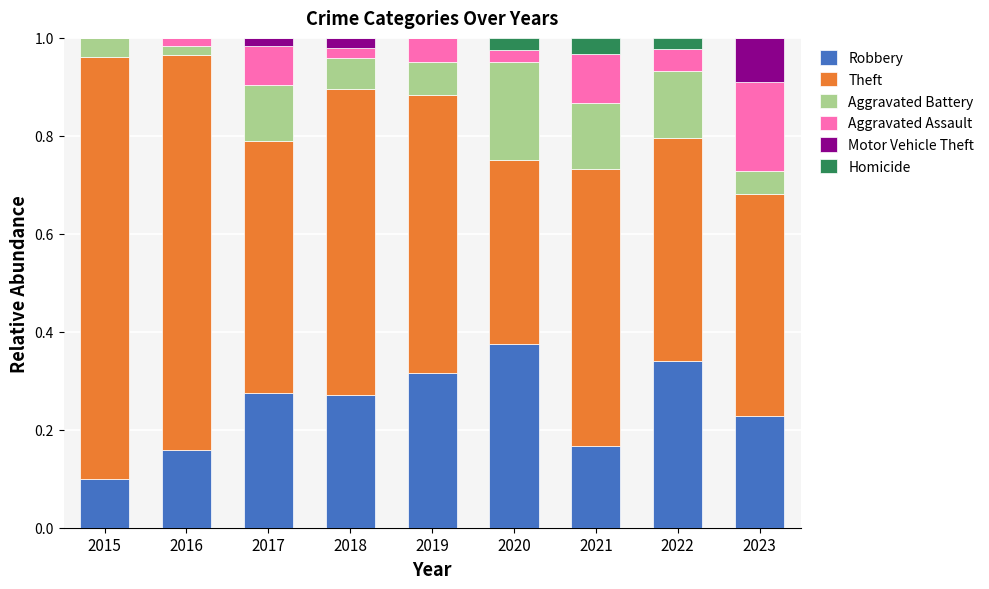

What is the total value across all series at 2018?

1.0